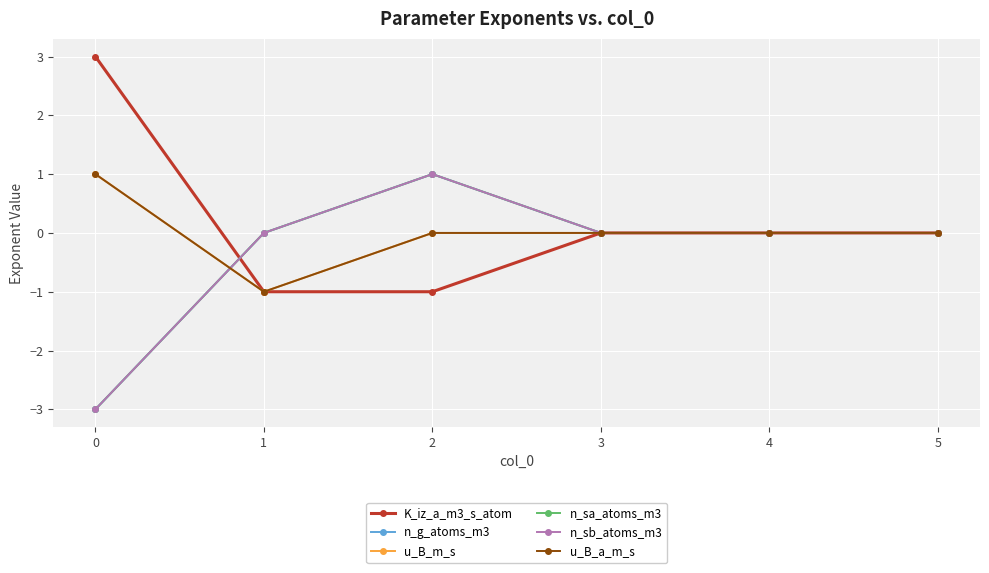

Does the chart have visible grid lines?

Yes